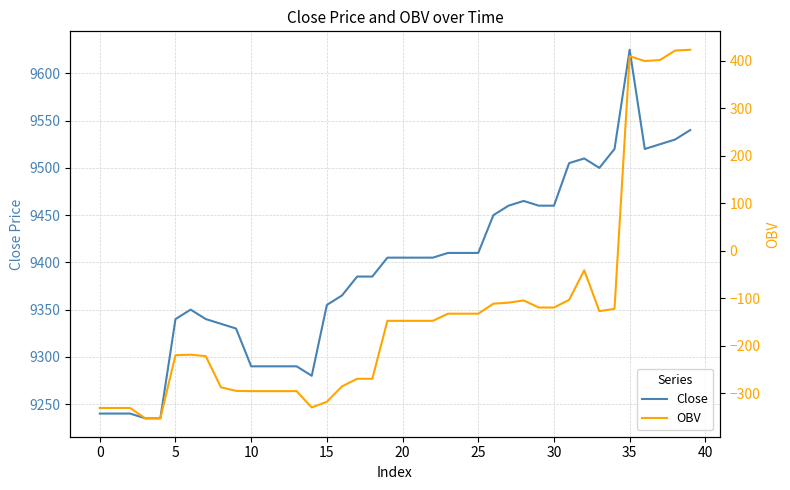

The Close series shows 16316.6 at 15. True or false?

False